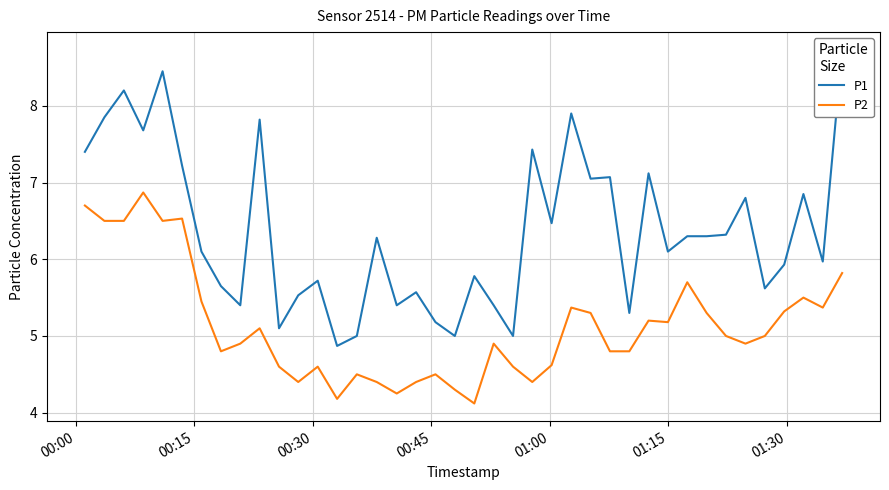

Does the chart display data point markers on the line(s)?

No